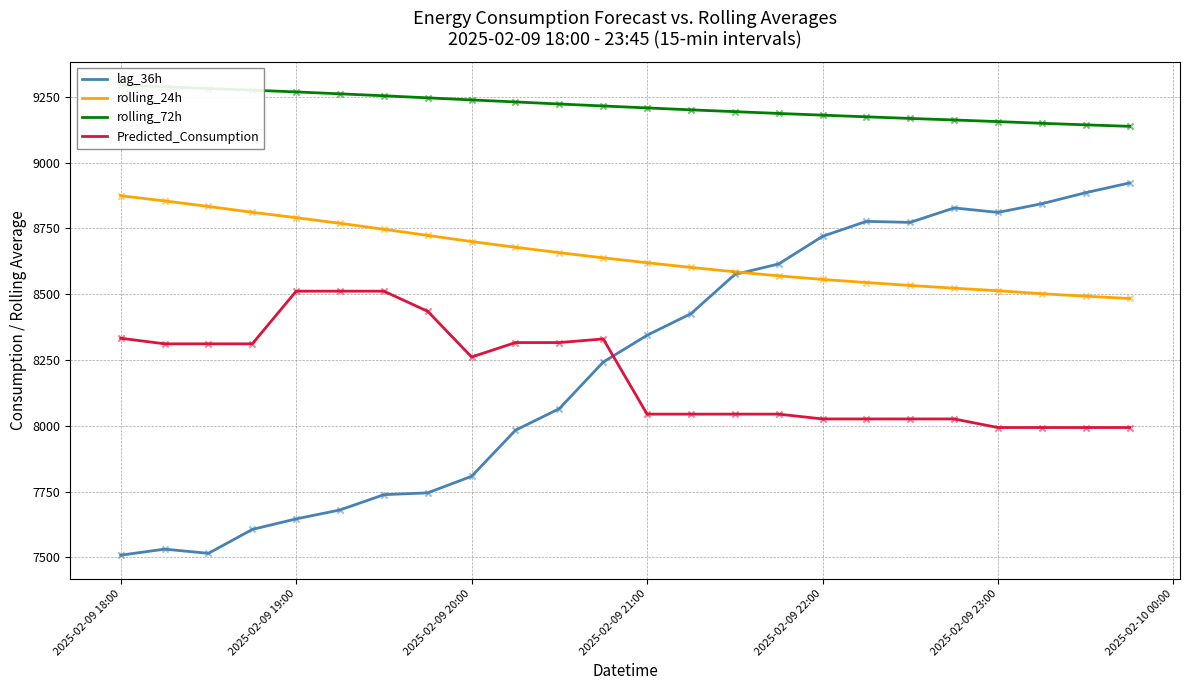

Which series has the widest spread of Y values?

lag_36h